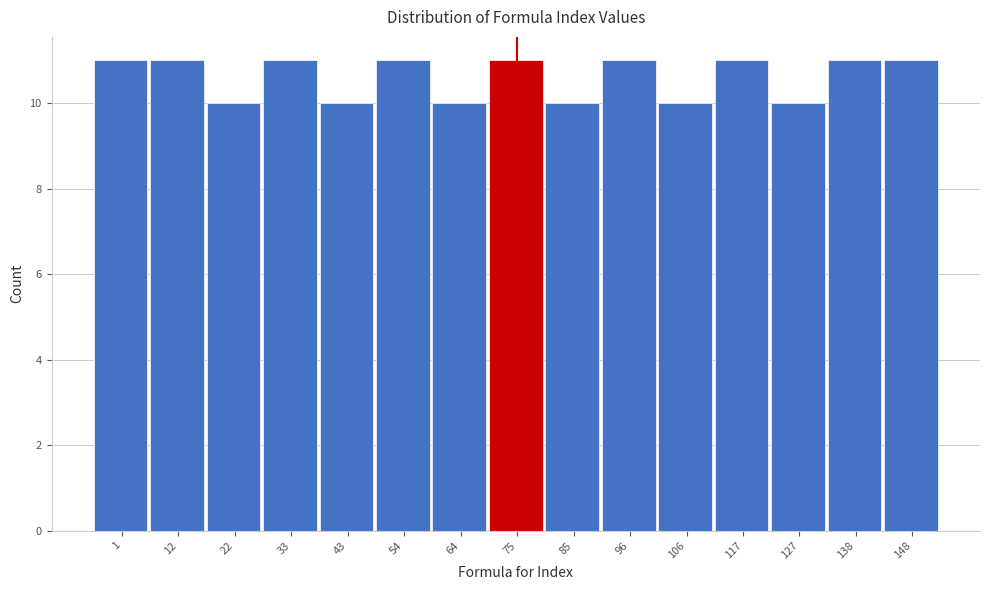

Reading left to right, transcribe all the data shown in this chart.

11	11	10	11	10	11	10	11	10	11	10	11	10	11	11